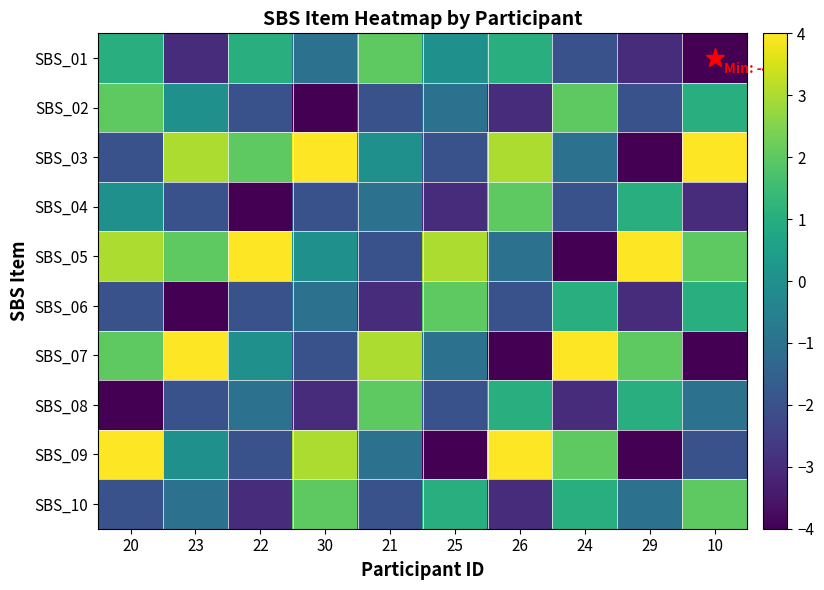

Reading left to right, what are all the values shown in this chart?

SBS_01: 20=1	23=-3	22=1	30=-1	21=2	25=0	26=1	24=-2	29=-3	10=-4
SBS_02: 20=2	23=0	22=-2	30=-4	21=-2	25=-1	26=-3	24=2	29=-2	10=1
SBS_03: 20=-2	23=3	22=2	30=4	21=0	25=-2	26=3	24=-1	29=-4	10=4
SBS_04: 20=0	23=-2	22=-4	30=-2	21=-1	25=-3	26=2	24=-2	29=1	10=-3
SBS_05: 20=3	23=2	22=4	30=0	21=-2	25=3	26=-1	24=-4	29=4	10=2
SBS_06: 20=-2	23=-4	22=-2	30=-1	21=-3	25=2	26=-2	24=1	29=-3	10=1
SBS_07: 20=2	23=4	22=0	30=-2	21=3	25=-1	26=-4	24=4	29=2	10=-4
SBS_08: 20=-4	23=-2	22=-1	30=-3	21=2	25=-2	26=1	24=-3	29=1	10=-1
SBS_09: 20=4	23=0	22=-2	30=3	21=-1	25=-4	26=4	24=2	29=-4	10=-2
SBS_10: 20=-2	23=-1	22=-3	30=2	21=-2	25=1	26=-3	24=1	29=-1	10=2